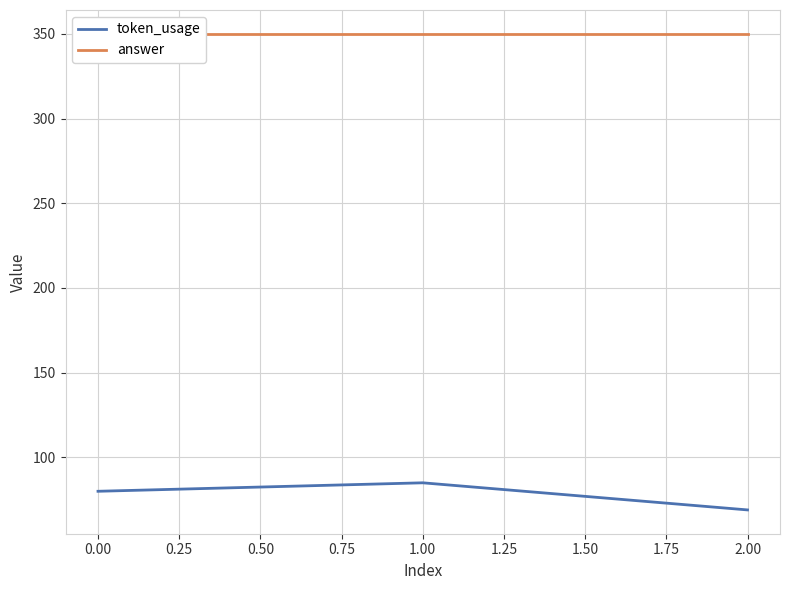

What is the minimum value for token_usage?

69